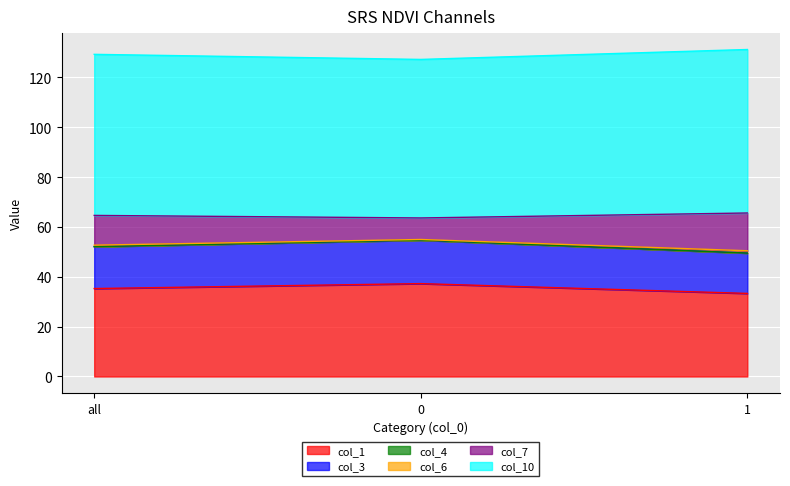

What are all the series names shown in the legend?

col_1, col_3, col_4, col_6, col_7, col_10